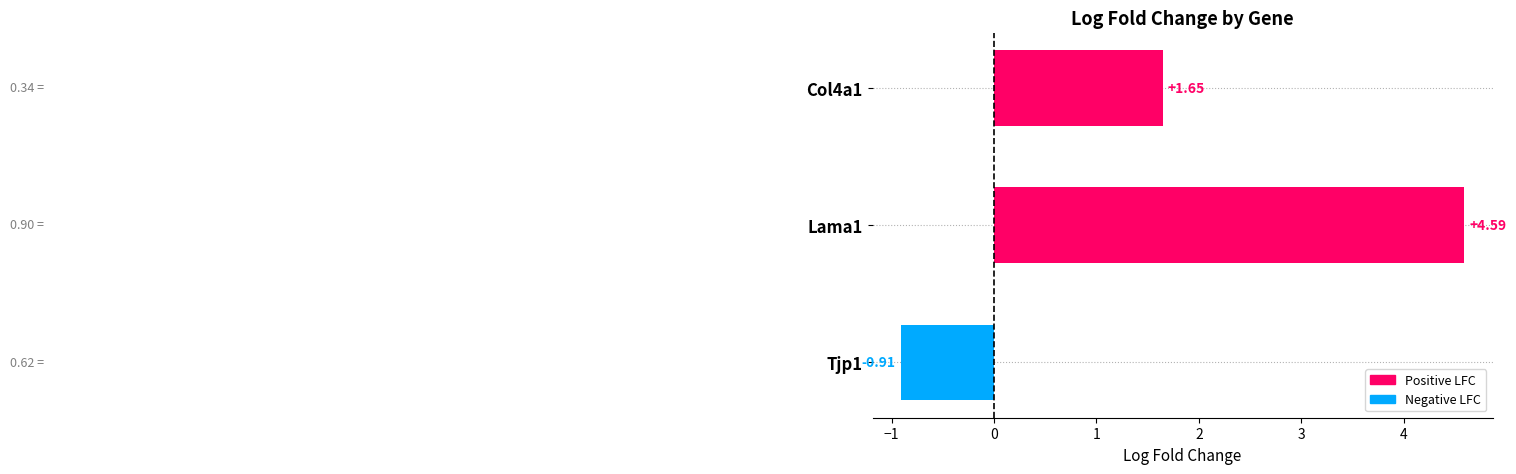

What is the difference between the values at Lama1 and Tjp1?

5.5